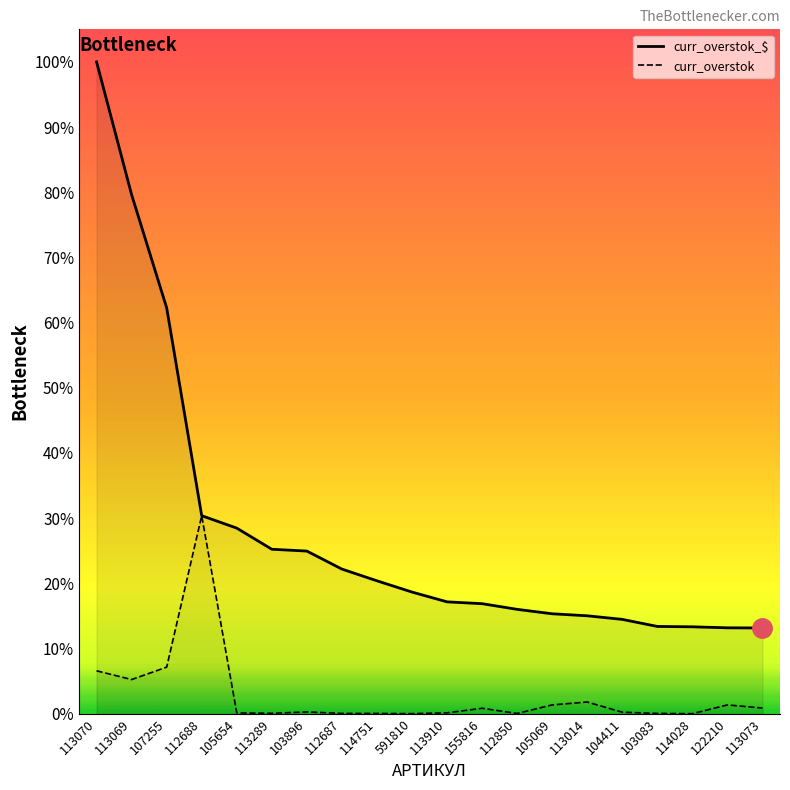

List the series in order of their peak value, lowest first.

curr_overstok, curr_overstok_$